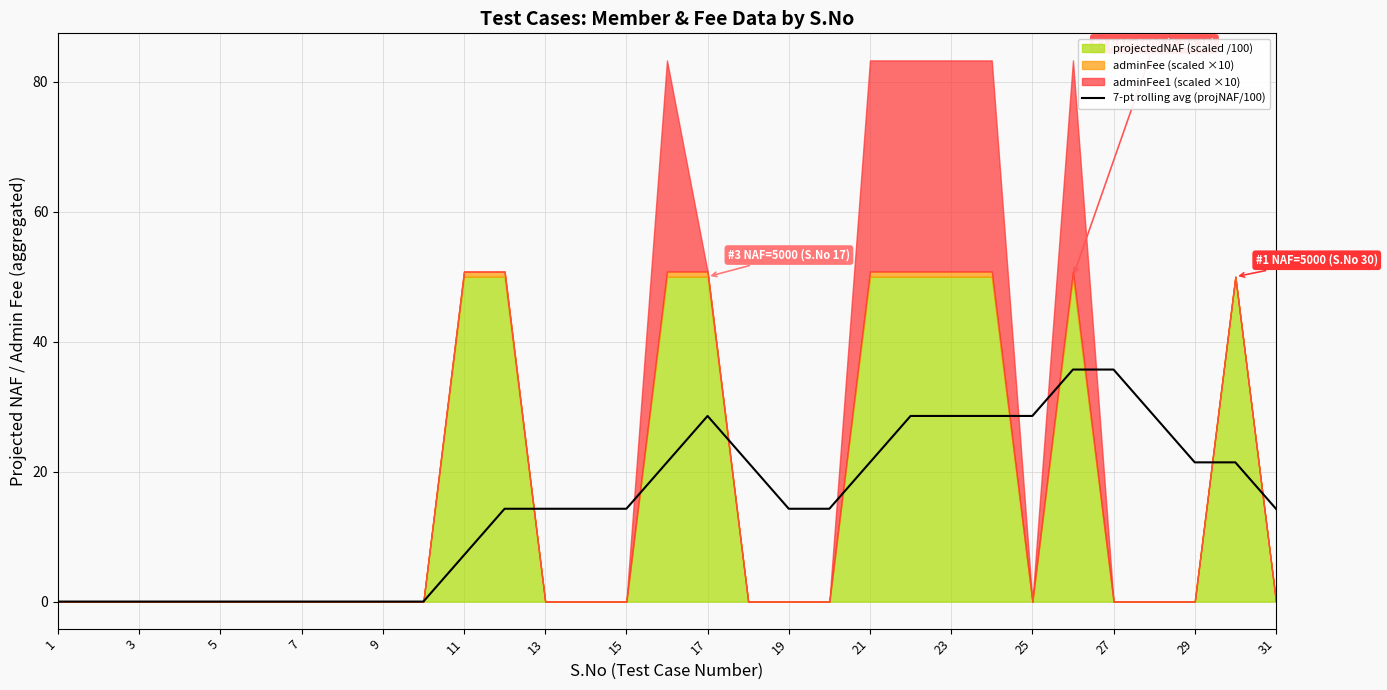

Reading left to right, transcribe all the data shown in this chart.

0.0	0.0	0.0	0.0	0.0	0.0	0.0	0.0	0.0	0.0	7.1	14.3	14.3	14.3	14.3	21.4	28.6	21.4	14.3	14.3	21.4	28.6	28.6	28.6	28.6	35.7	35.7	28.6	21.4	21.4	14.3